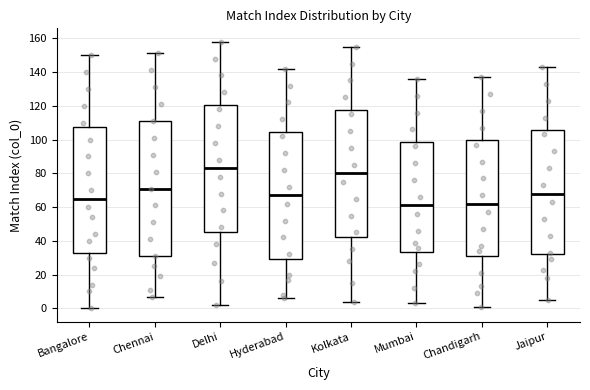

Which box has the highest median line?

Delhi